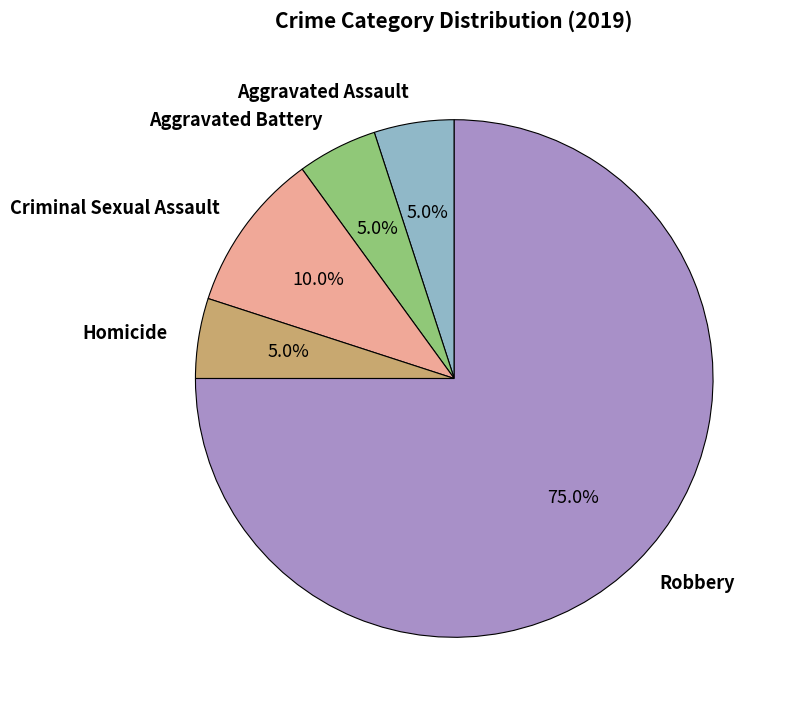

Does any single category account for the majority?

Yes